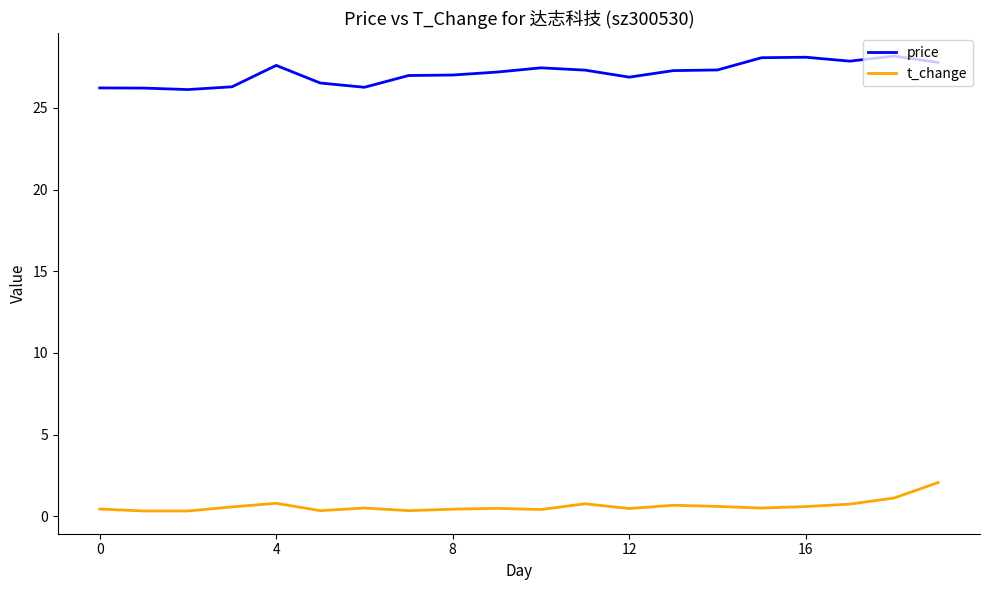

Rank the series by their average value, from lowest to highest.

t_change, price